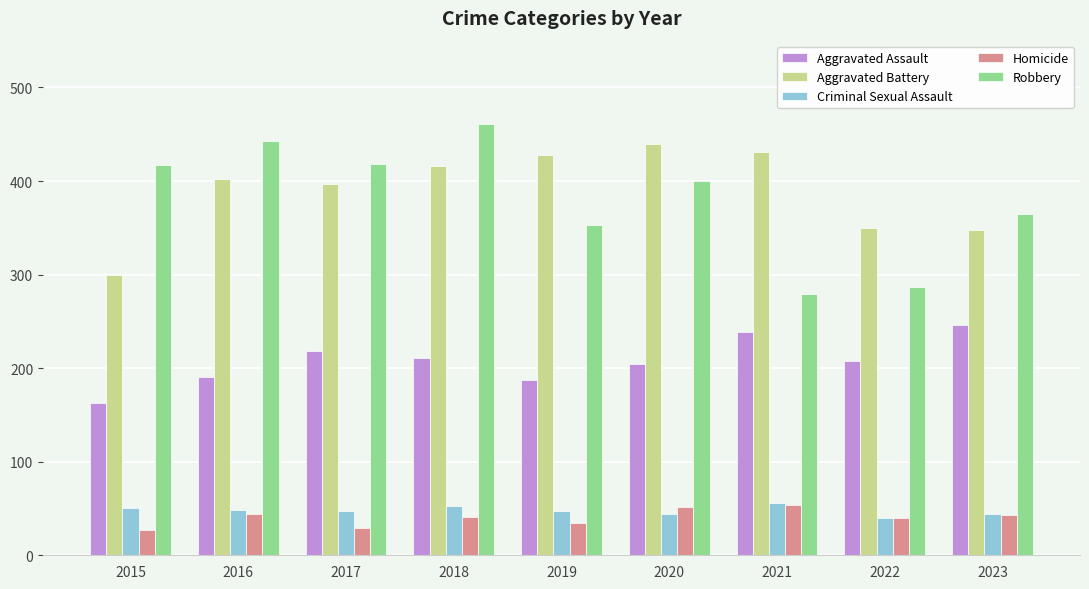

What is the sum of the Robbery values at 2017 and 2016?

861